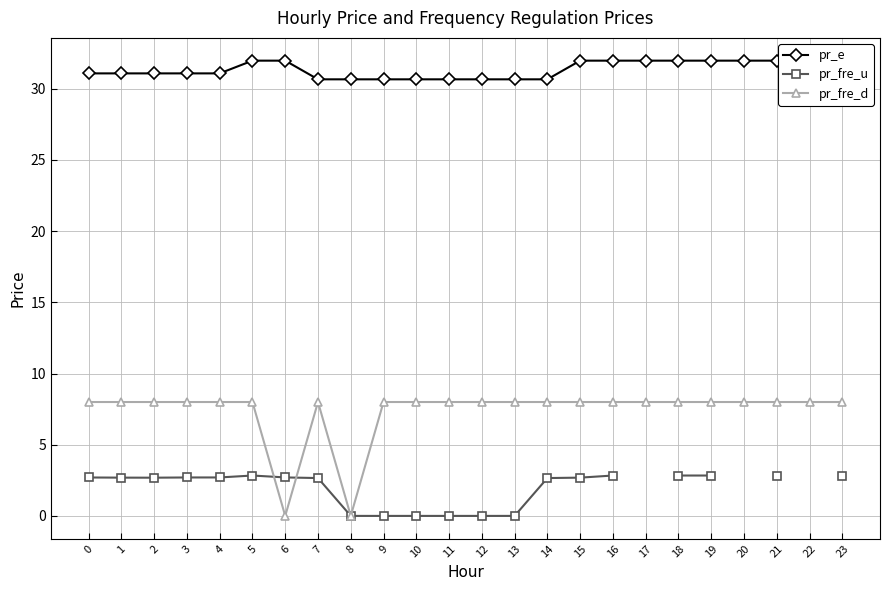

The value of pr_e at 9 is 44.6. True or false?

False